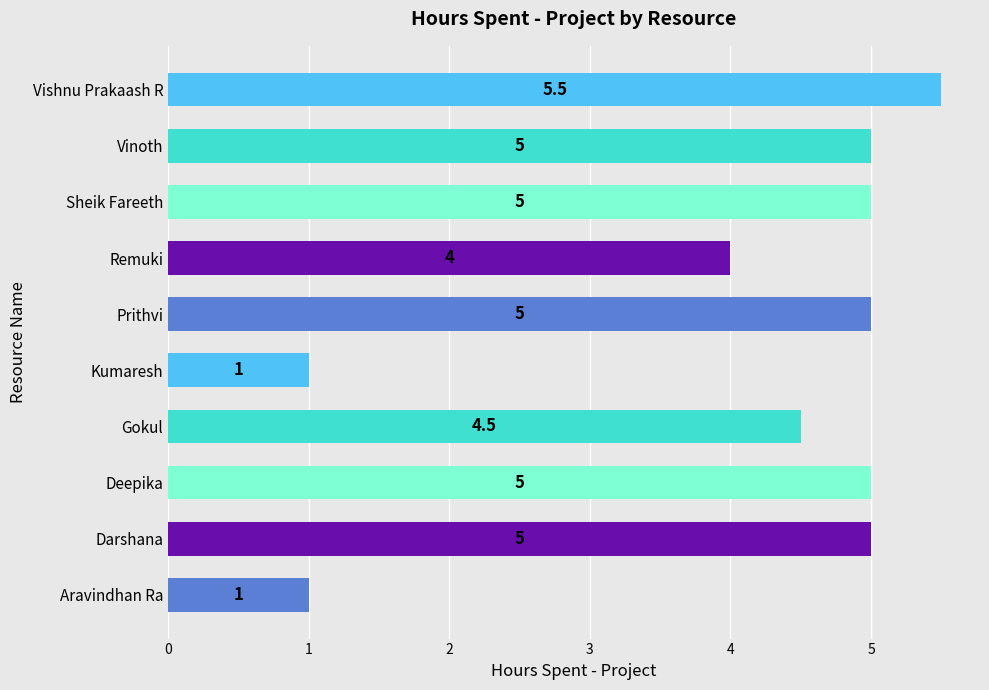

What value does the data have at Kumaresh?

1.0